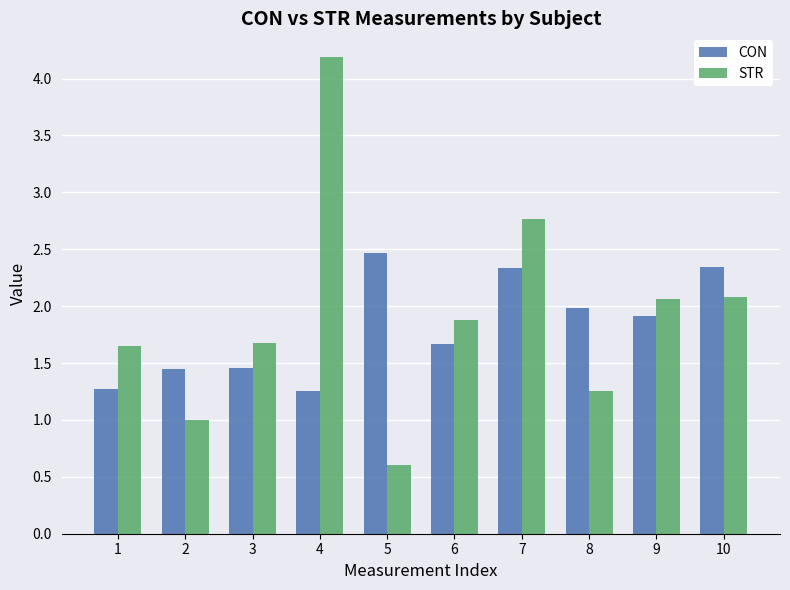

What is the smallest value displayed?

0.6